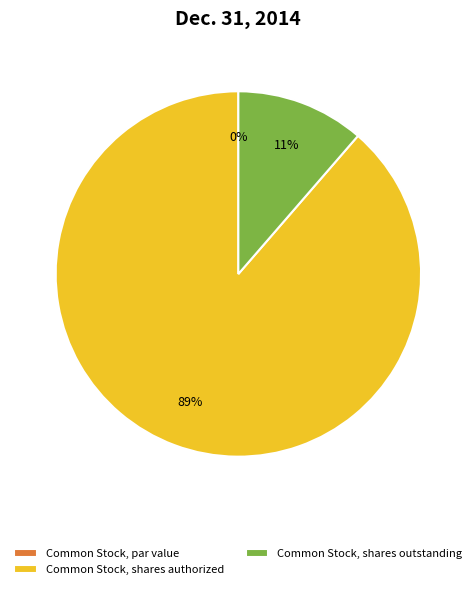

What is the change in value from Common Stock, par value to Common Stock, shares authorized?

+200000000.0